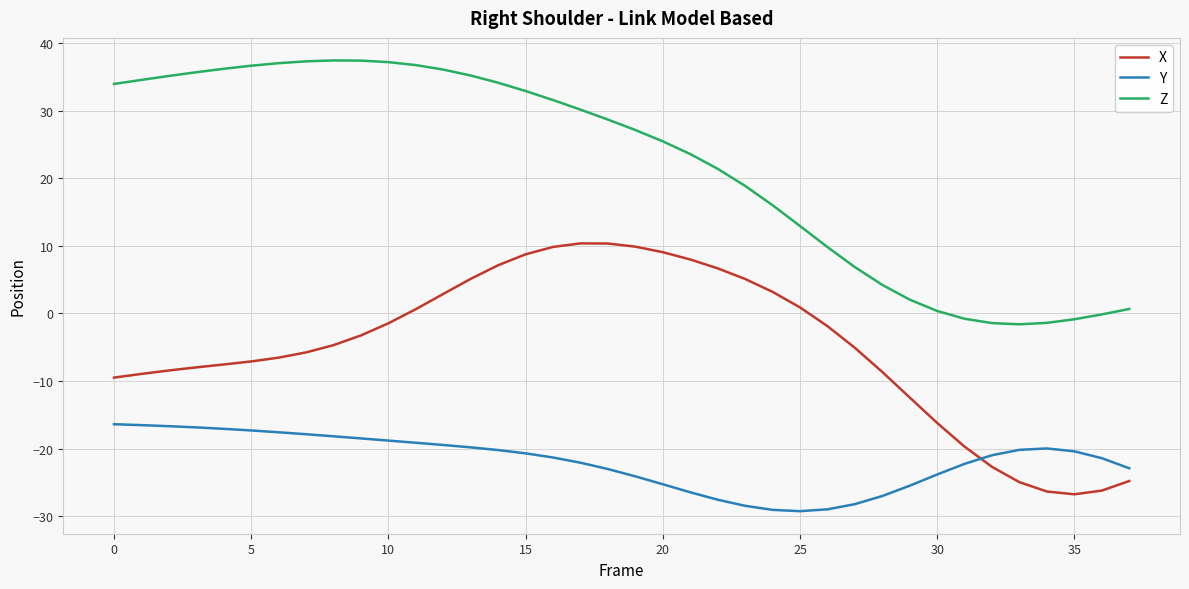

In Z, how many points are lower than both neighbors (excluding endpoints)?

1